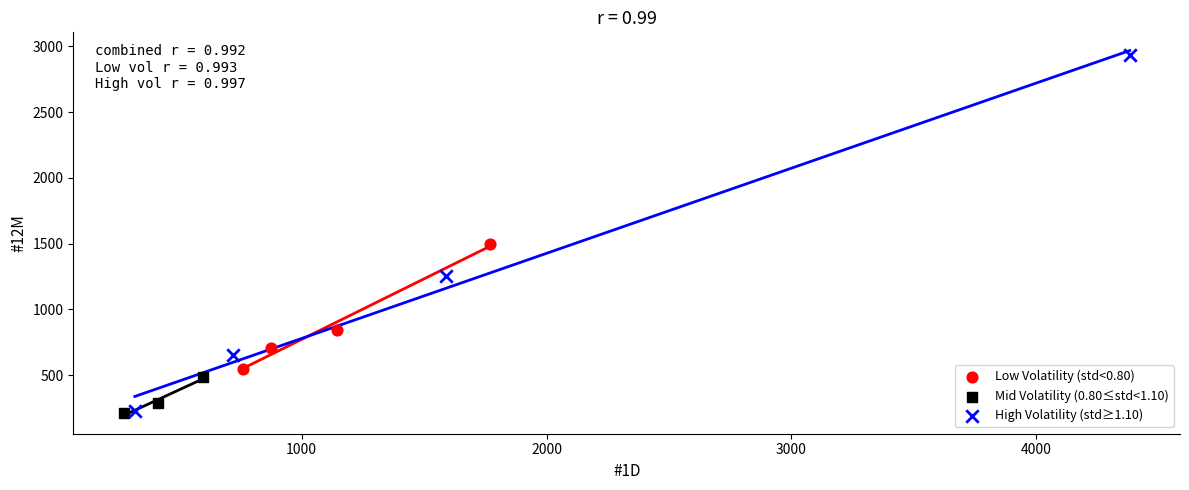

Which series contains the highest Y value?

High Volatility (std≥1.10)